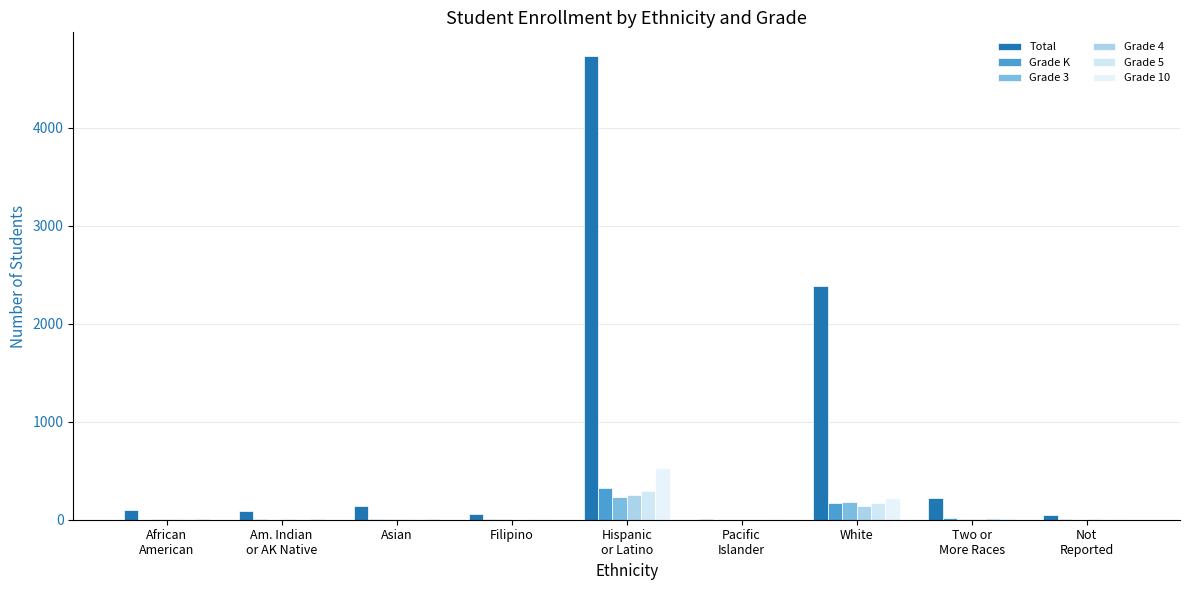

Reading left to right, transcribe all the data shown in this chart.

Total: African
American=102	Am. Indian
or AK Native=90	Asian=139	Filipino=58	Hispanic
or Latino=4738	Pacific
Islander=11	White=2384	Two or
More Races=225	Not
Reported=44
Grade K: African
American=2	Am. Indian
or AK Native=7	Asian=8	Filipino=3	Hispanic
or Latino=324	Pacific
Islander=0	White=166	Two or
More Races=21	Not
Reported=5
Grade 3: African
American=6	Am. Indian
or AK Native=2	Asian=5	Filipino=7	Hispanic
or Latino=233	Pacific
Islander=0	White=179	Two or
More Races=10	Not
Reported=0
Grade 4: African
American=7	Am. Indian
or AK Native=4	Asian=7	Filipino=2	Hispanic
or Latino=250	Pacific
Islander=0	White=142	Two or
More Races=10	Not
Reported=3
Grade 5: African
American=3	Am. Indian
or AK Native=1	Asian=4	Filipino=6	Hispanic
or Latino=294	Pacific
Islander=1	White=167	Two or
More Races=21	Not
Reported=2
Grade 10: African
American=14	Am. Indian
or AK Native=13	Asian=17	Filipino=6	Hispanic
or Latino=526	Pacific
Islander=3	White=218	Two or
More Races=19	Not
Reported=4